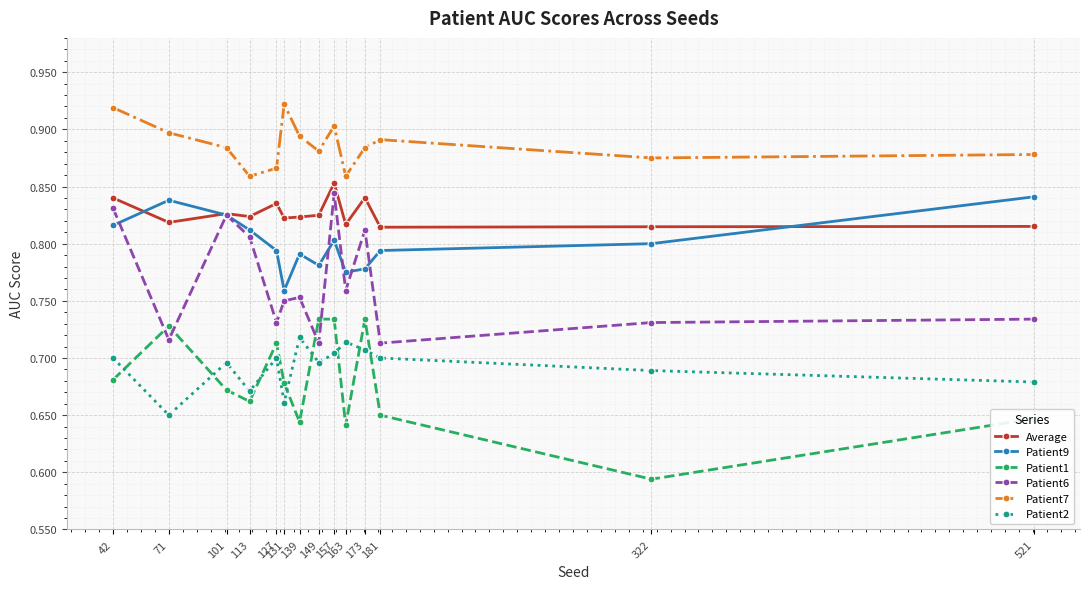

Is the value of Patient2 at 42 greater than the value of Patient1 at 101?

Yes